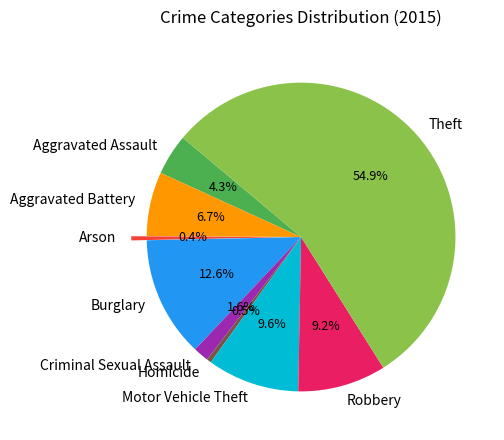

Is the sum of Robbery and Burglary greater than half?

No